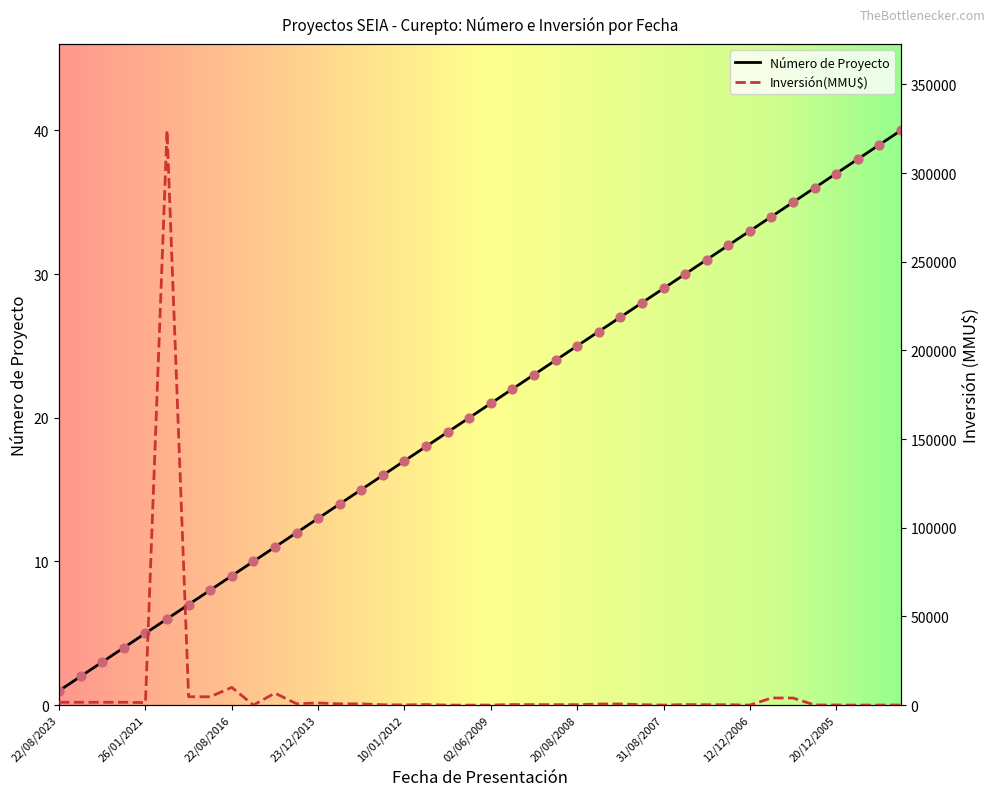

Which series contains the lowest Y value?

Inversión(MMU$)